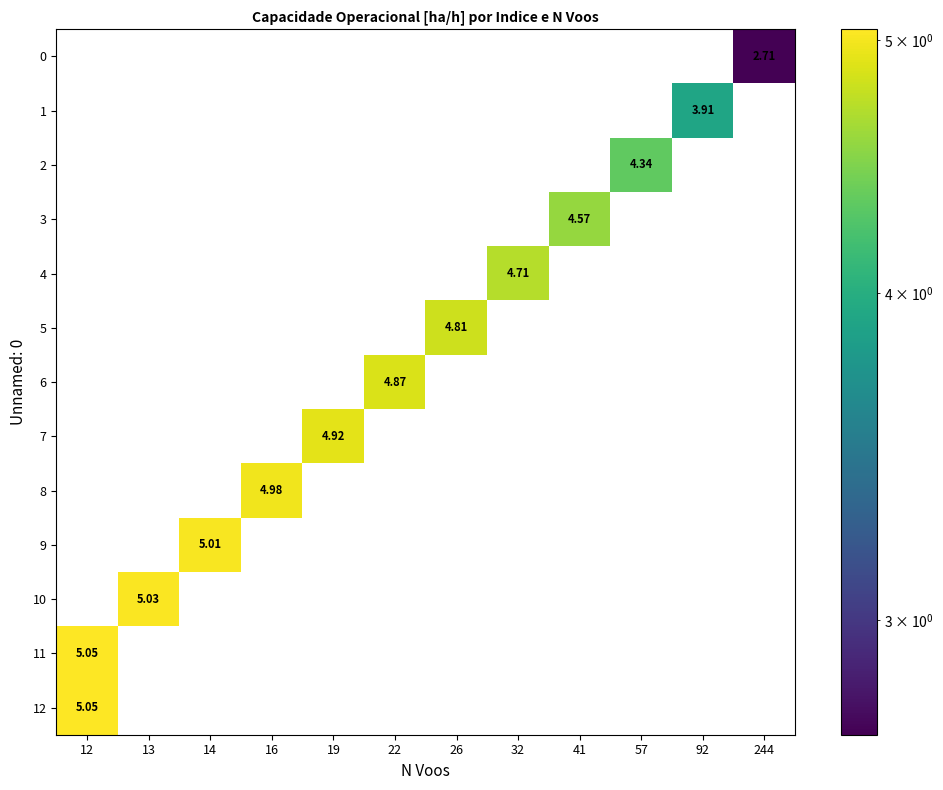

Which series has the widest spread of values?

row_11